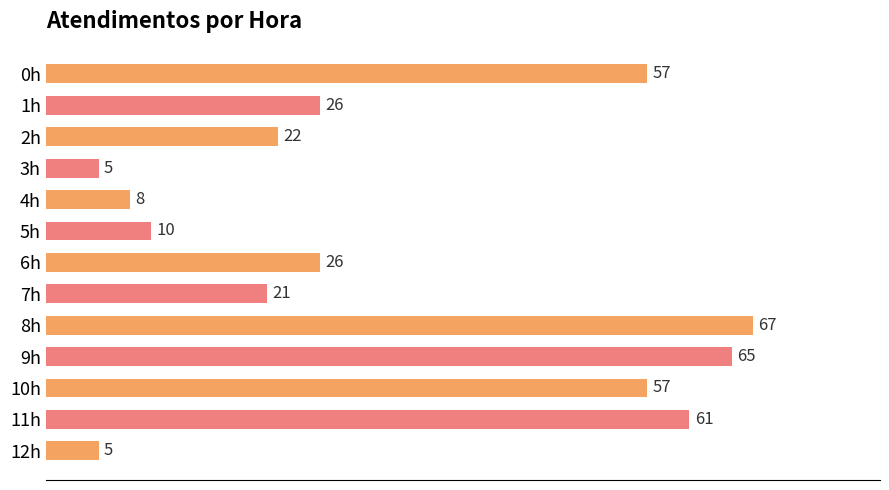

What is the change in value from 2h to 3h?

-17